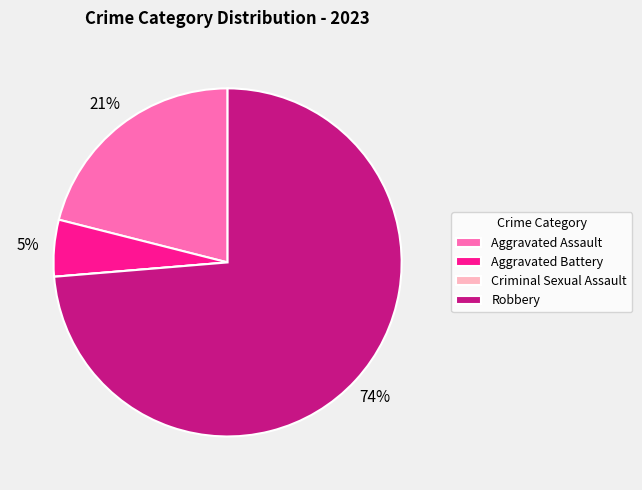

Does Aggravated Assault account for over 50% of the chart?

No